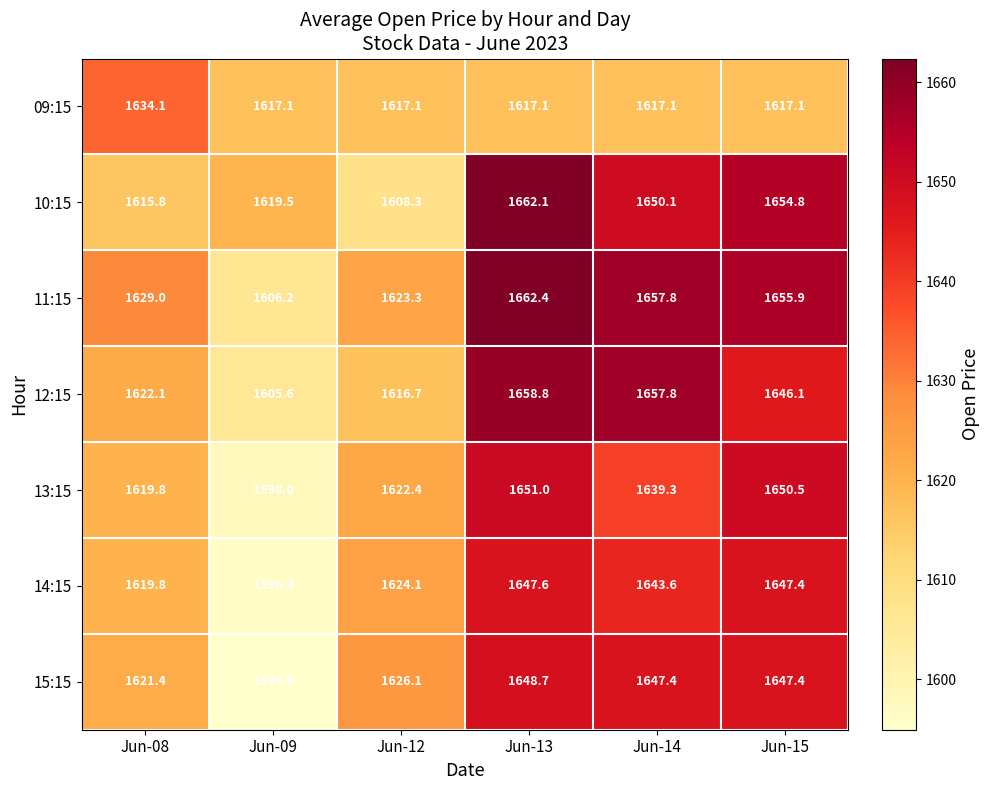

What is the spread (max minus min) of values at Jun-13?

45.3